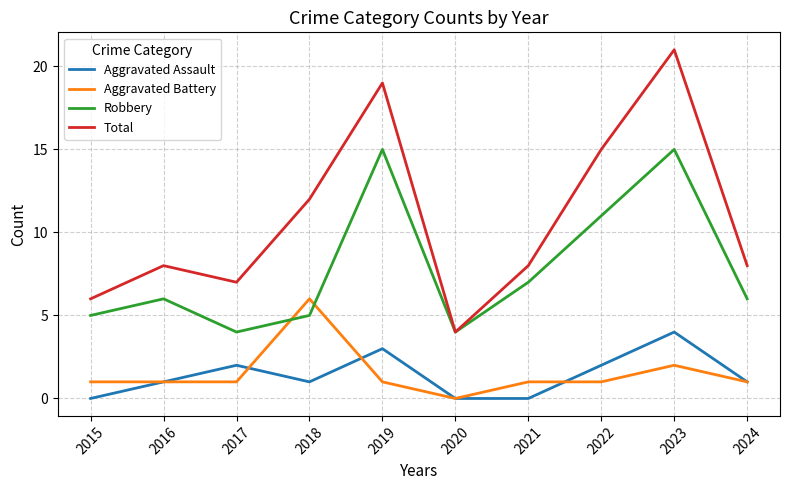

At which label does Total reach its peak?

2023